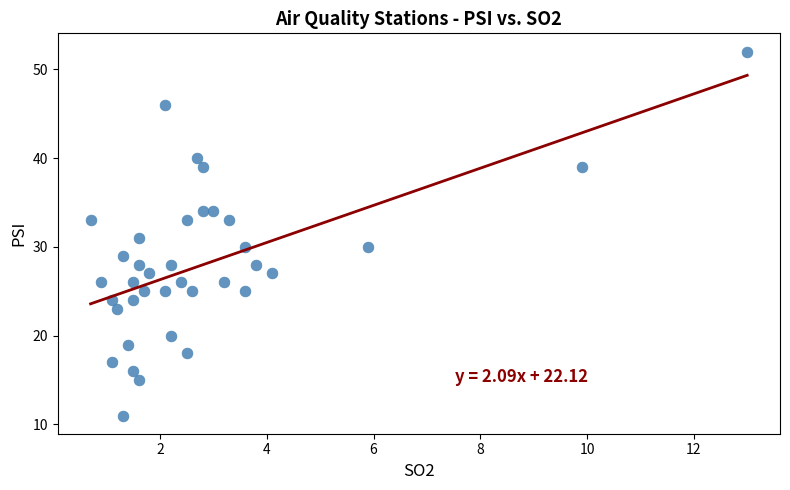

What is the range of Y values (max minus min)?

41